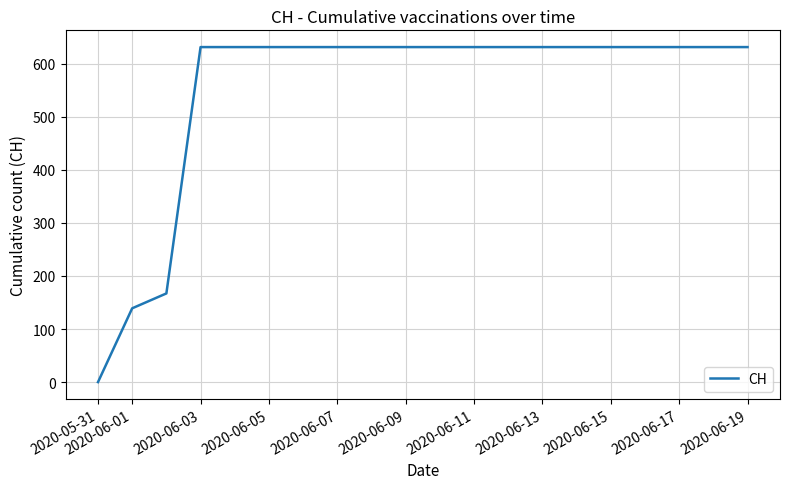

What is the maximum value shown in the chart?

631